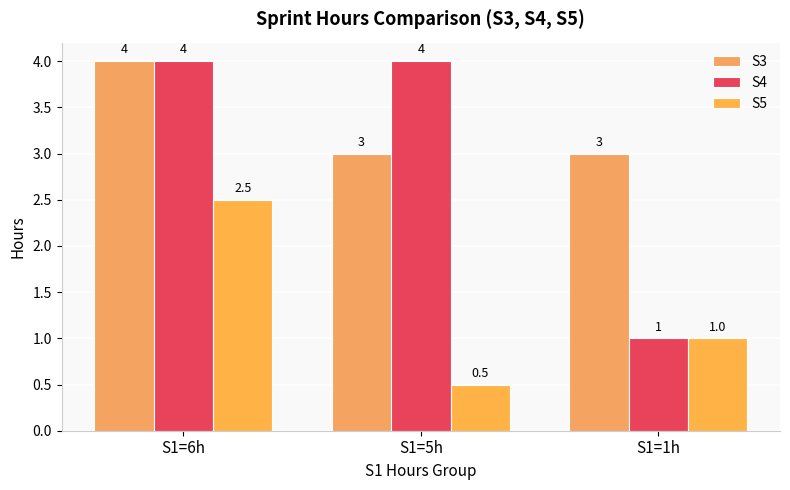

At which label is S5 closest to 1?

S1=1h